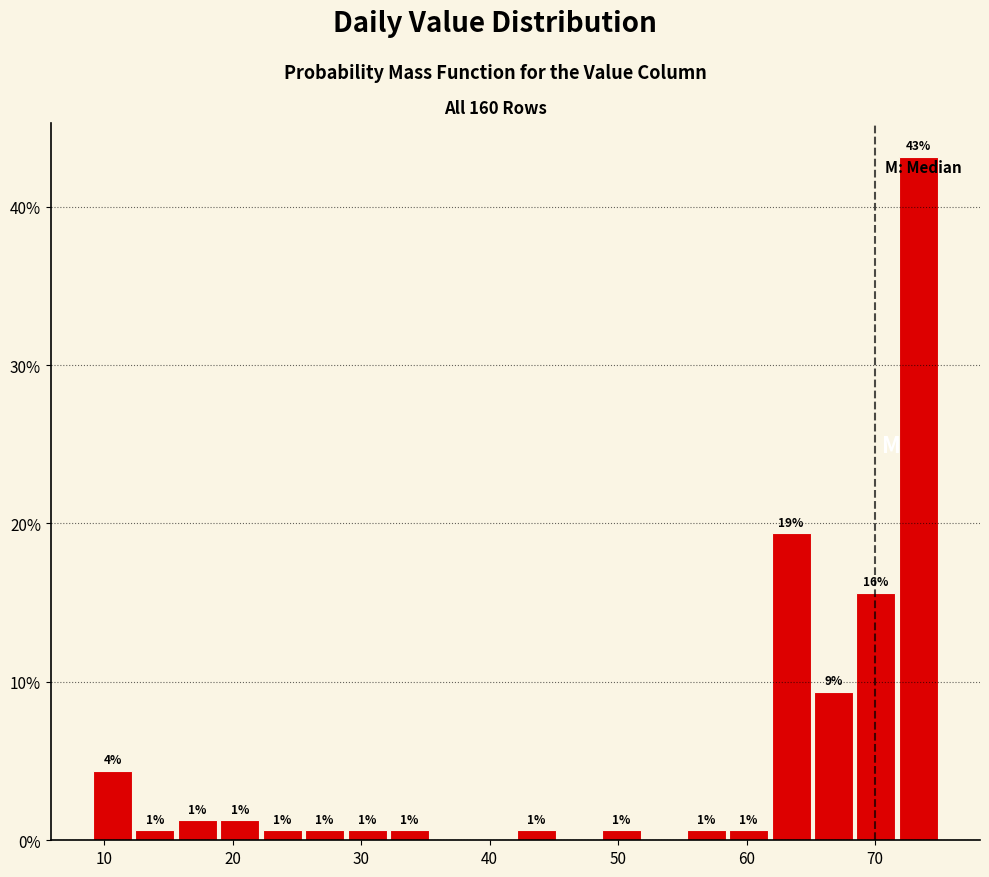

Read against the x-axis, roughly where is the centre of the tallest bar?

73